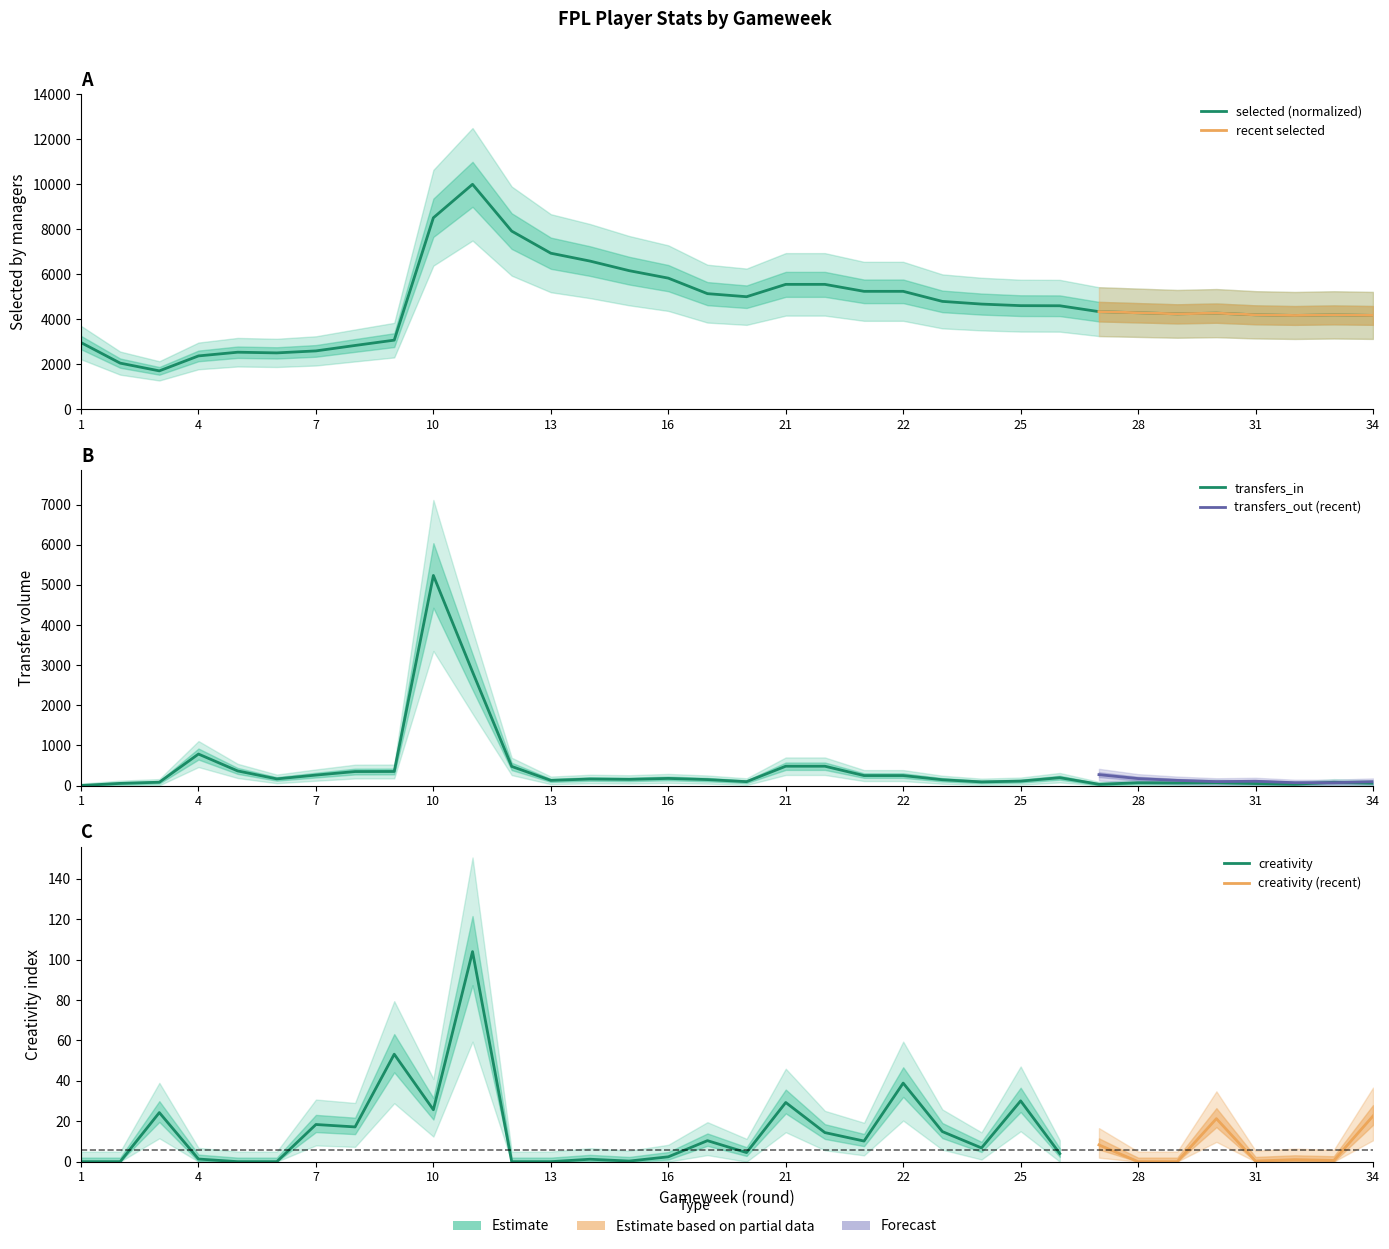

What is the average value of the transfers_in series?

419.6